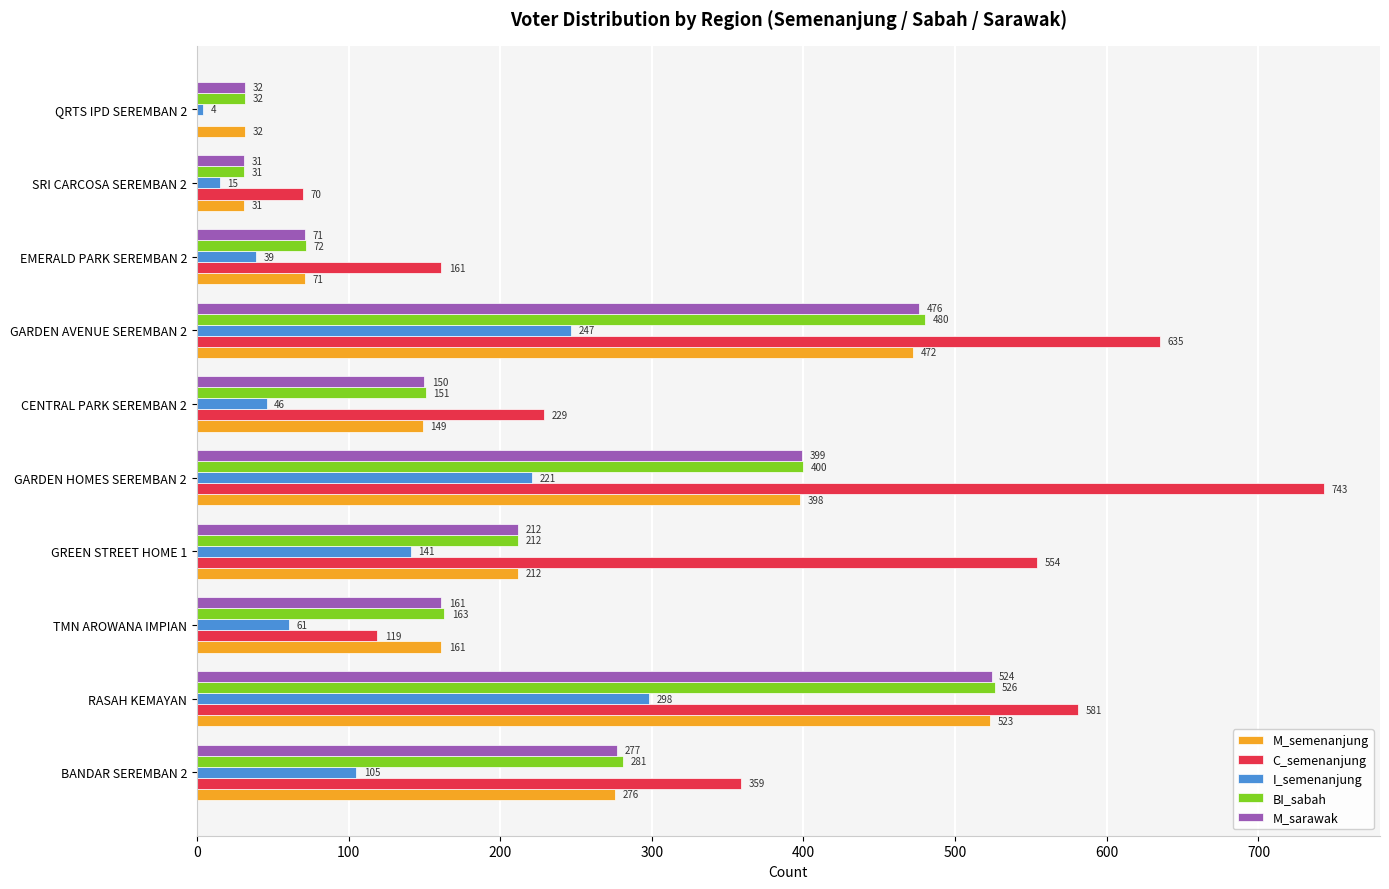

True or false: M_sarawak has a value of 492 at BANDAR SEREMBAN 2.

False